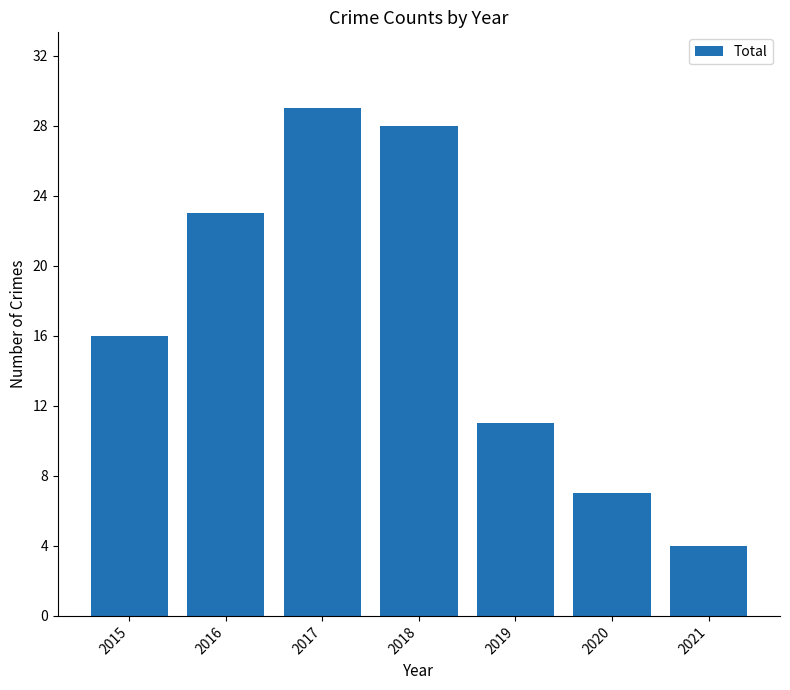

How many values are below 16?

3